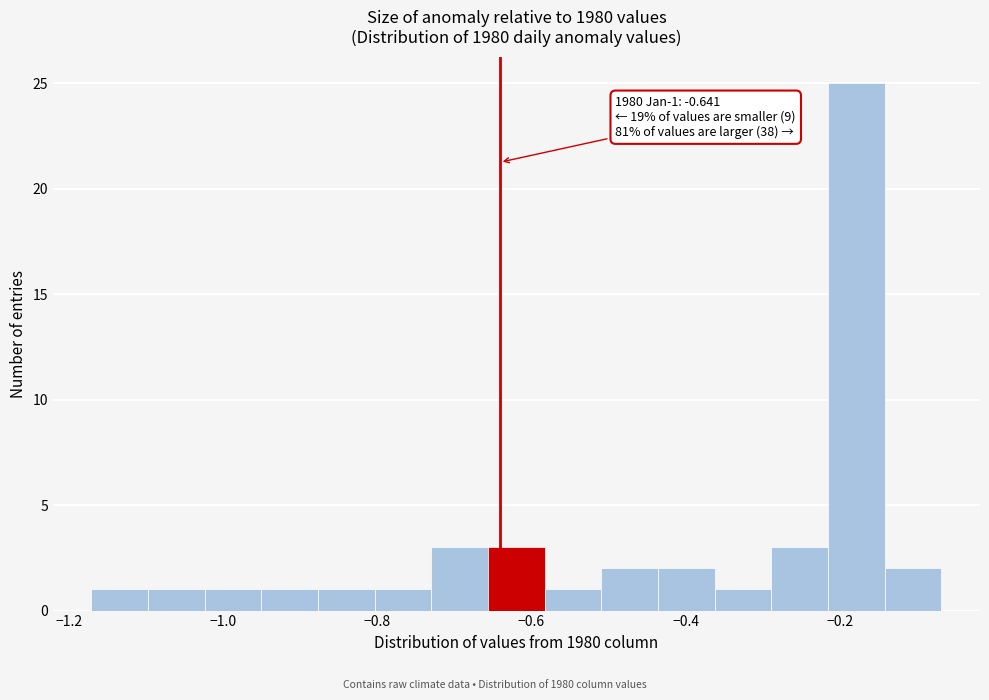

Read against the x-axis, roughly where is the centre of the tallest bar?

-0.18